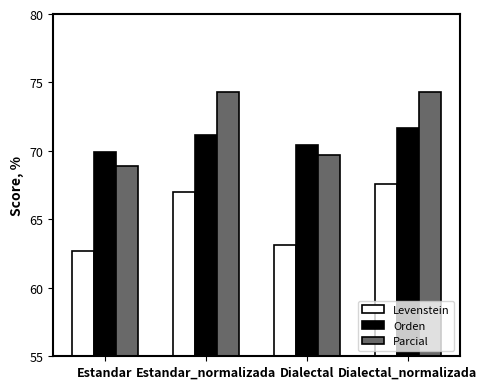

What are all the series names shown in the legend?

Levenstein, Orden, Parcial